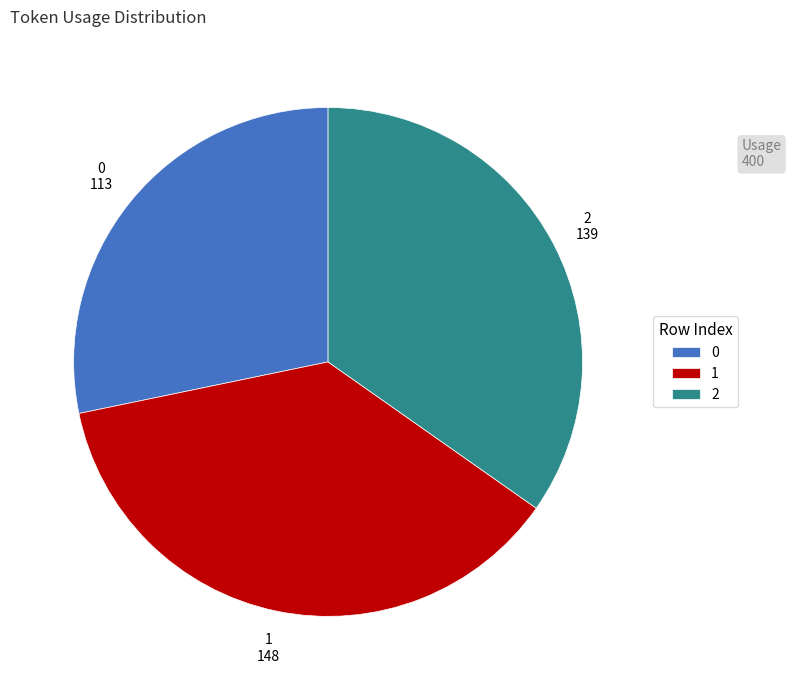

What is the largest slice in the pie chart?

1